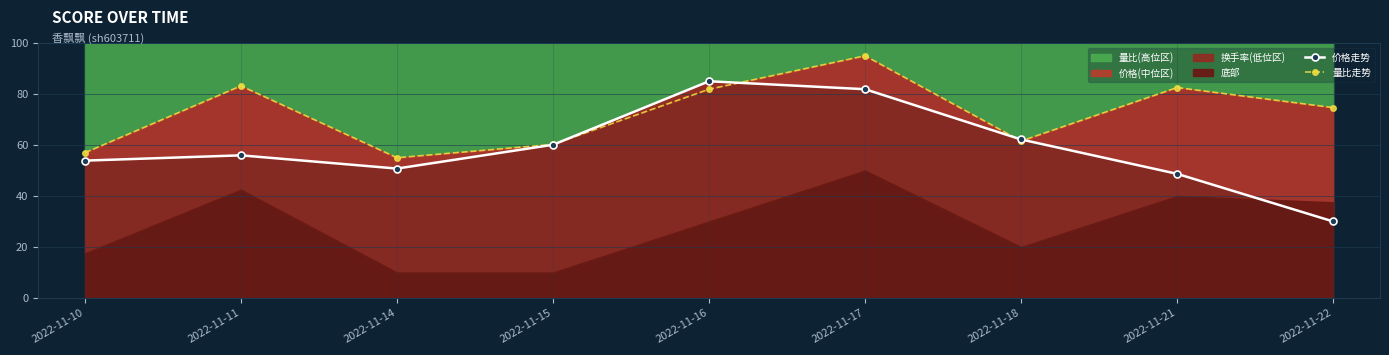

What is the sum of all 价格走势 values?

528.4